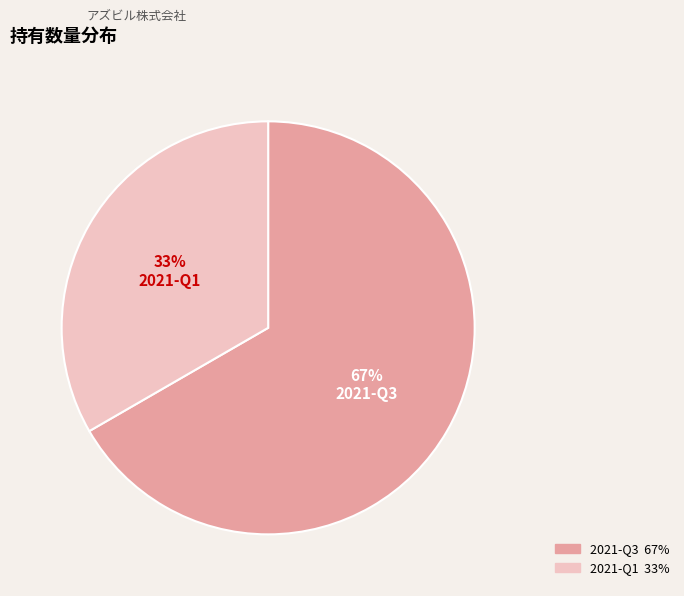

Is there any slice that represents more than half of the pie?

Yes